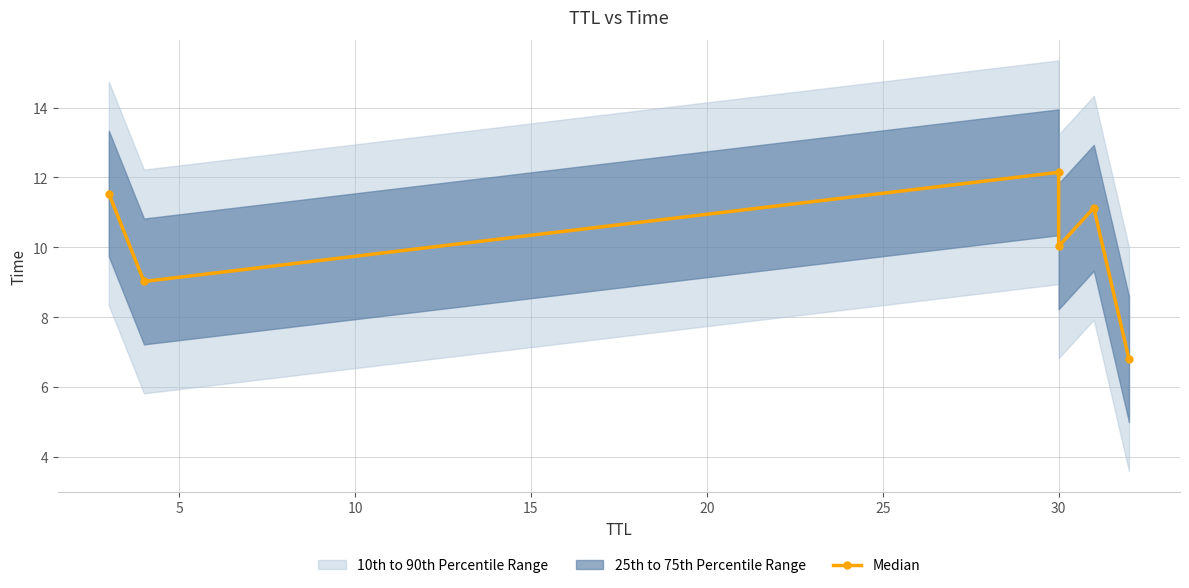

What is the difference between the values at 20 and 10?

1.0